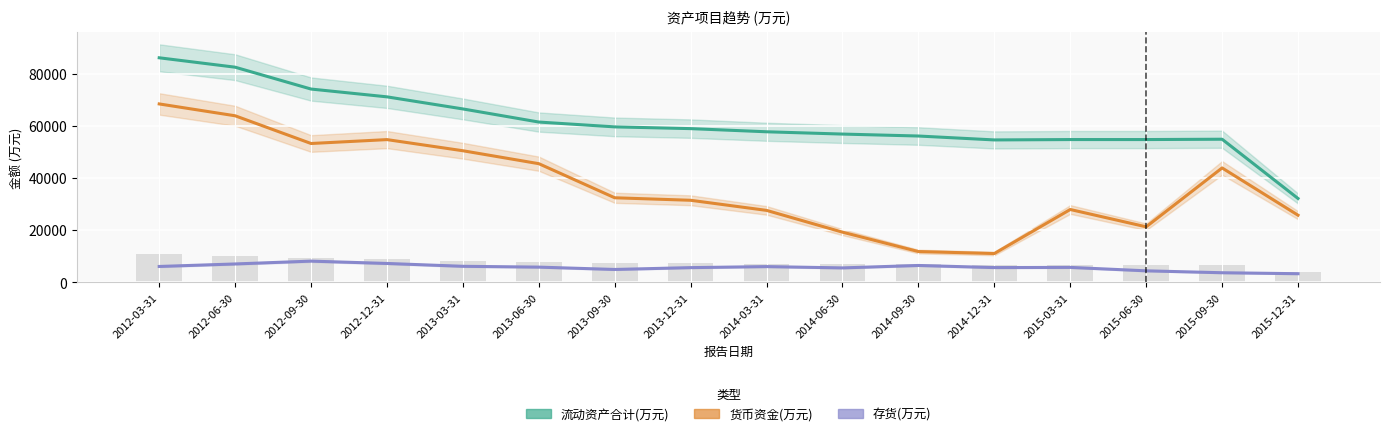

What is the value of the 存货(万元) bar at the 1st from the left?

6137